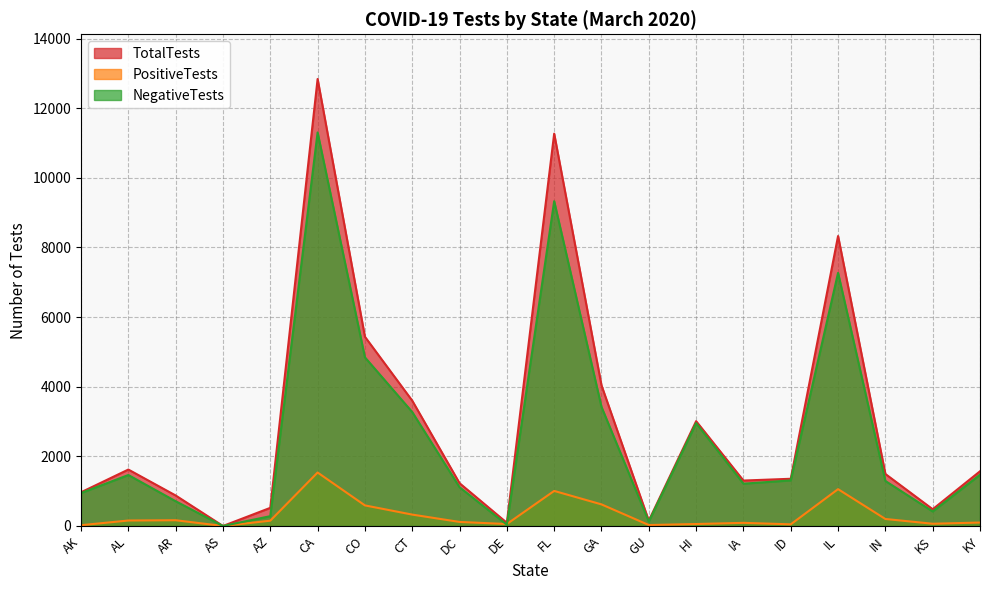

Where does the NegativeTests series first go above 1309?

AL